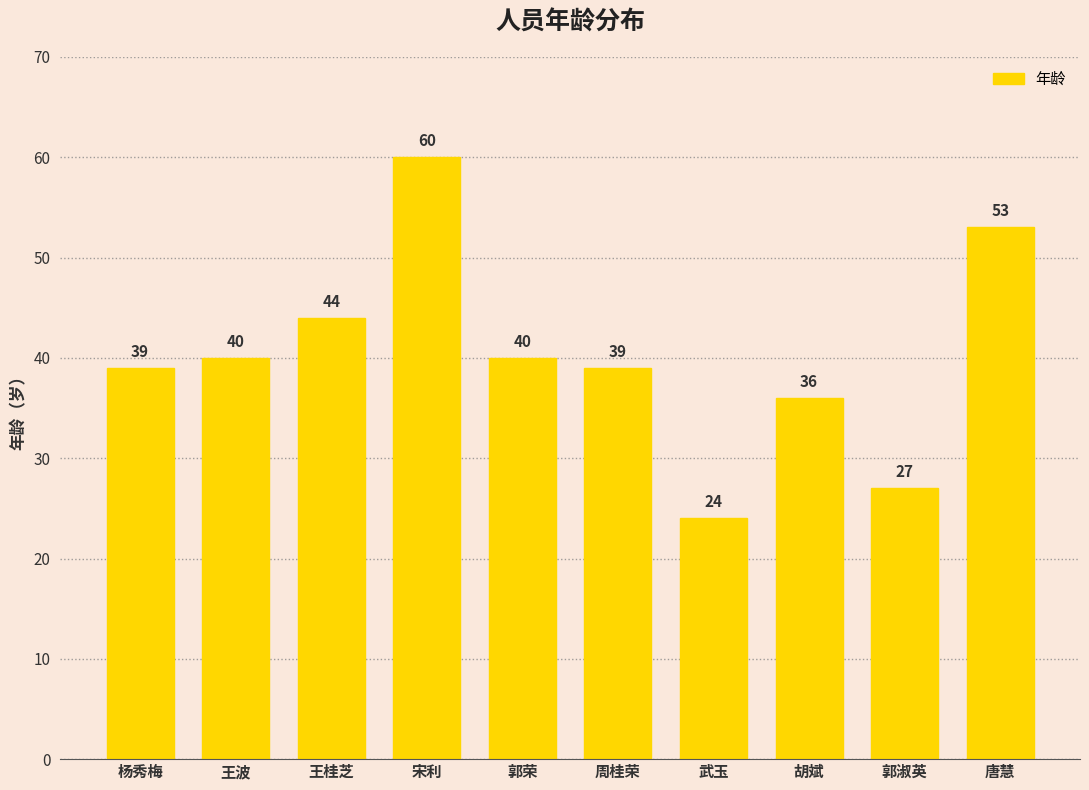

What is the change in value from 宋利 to 周桂荣?

-21